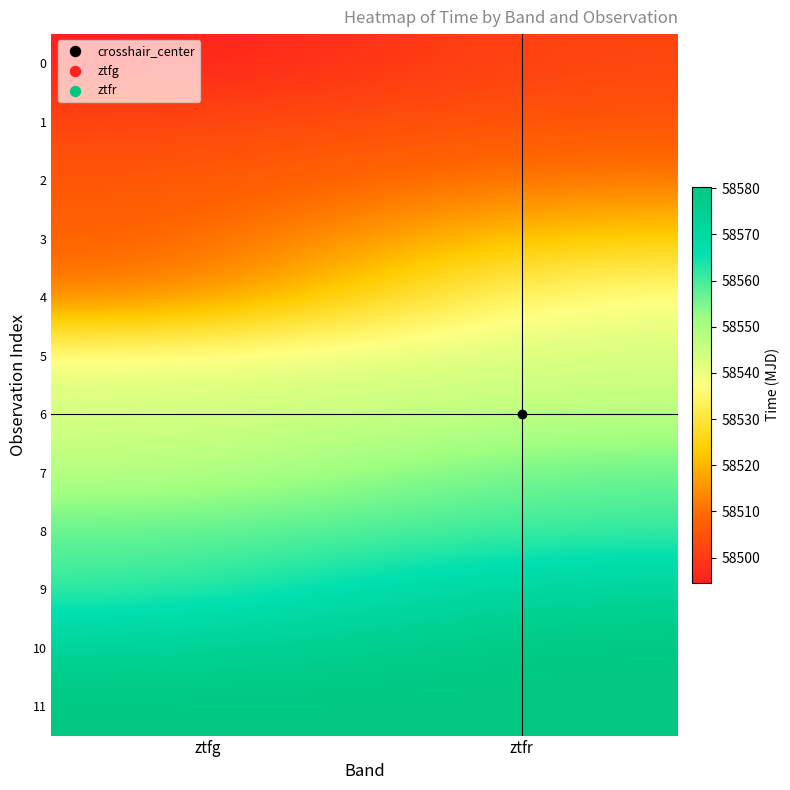

Reading left to right, extract all data points from this chart.

0: ztfg=58494.5	ztfr=58502.5
1: ztfg=58502.5	ztfr=58505.5
2: ztfg=58505.5	ztfr=58511.5
3: ztfg=58507.5	ztfr=58524.5
4: ztfg=58511.5	ztfr=58539.3
5: ztfg=58539.4	ztfr=58543.4
6: ztfg=58543.4	ztfr=58547.3
7: ztfg=58547.3	ztfr=58557.4
8: ztfg=58557.4	ztfr=58560.3
9: ztfg=58560.3	ztfr=58573.3
10: ztfg=58573.3	ztfr=58580.3
11: ztfg=58580.3	ztfr=58580.3